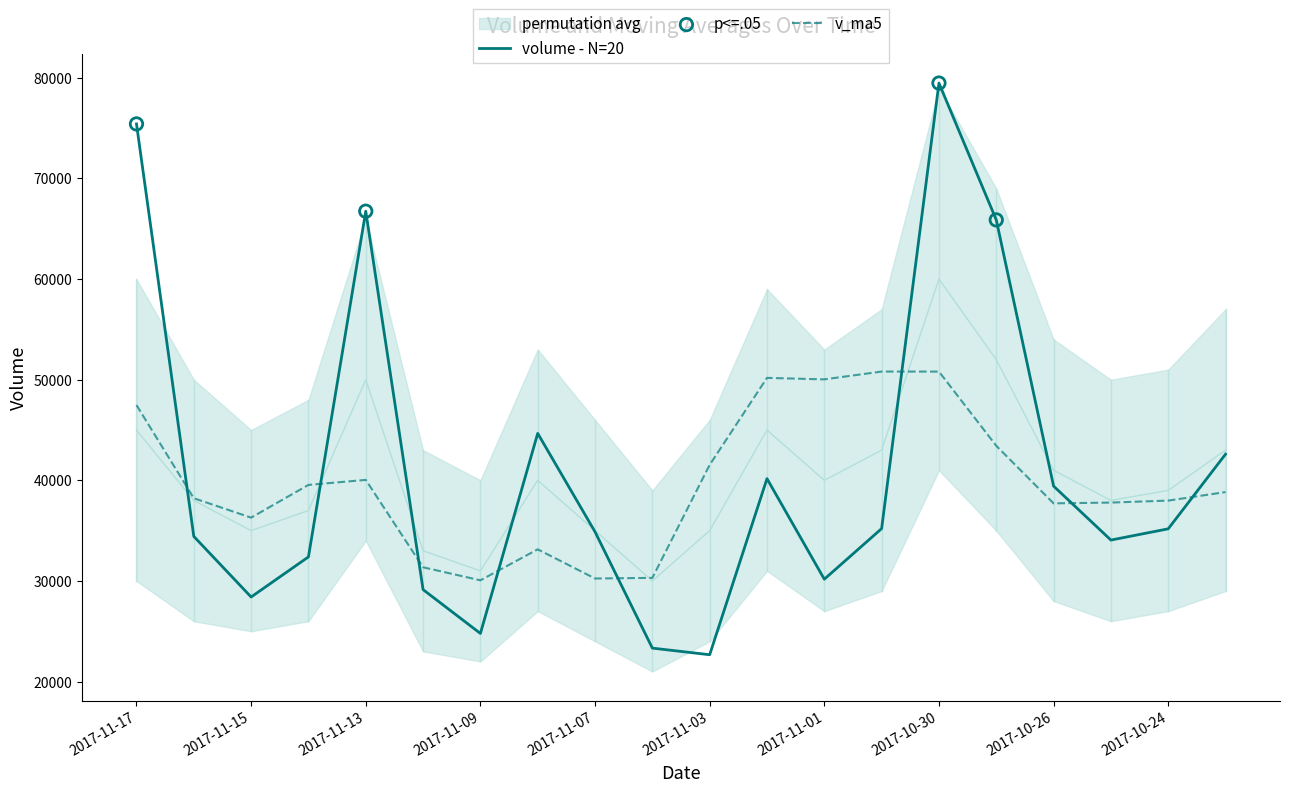

Which series reaches the maximum Y coordinate?

volume